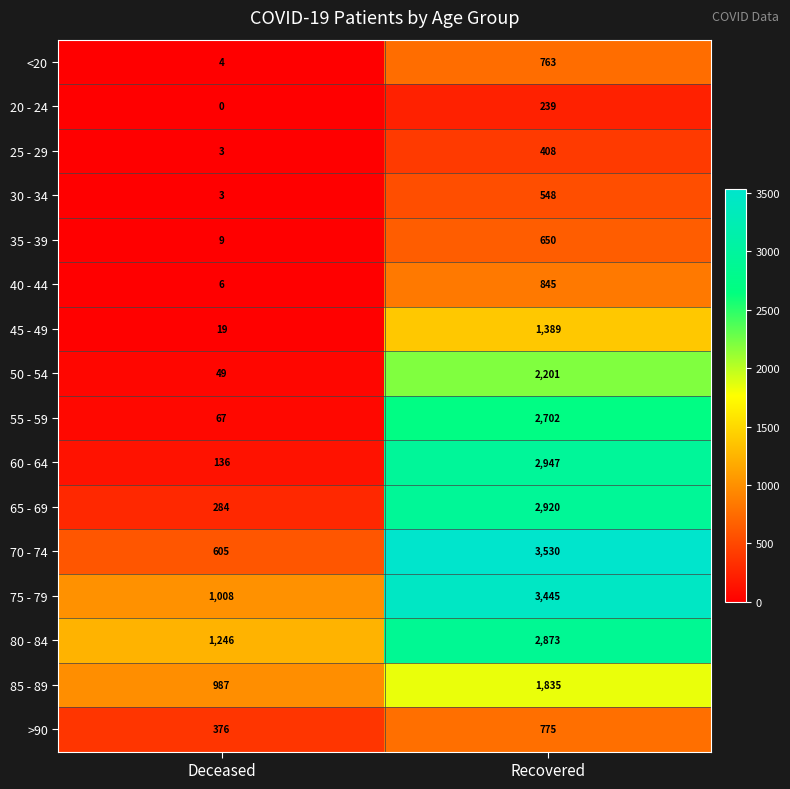

Rank the series by their maximum value, from highest to lowest.

70 - 74, 75 - 79, 60 - 64, 65 - 69, 80 - 84, 55 - 59, 50 - 54, 85 - 89, 45 - 49, 40 - 44, >90, <20, 35 - 39, 30 - 34, 25 - 29, 20 - 24